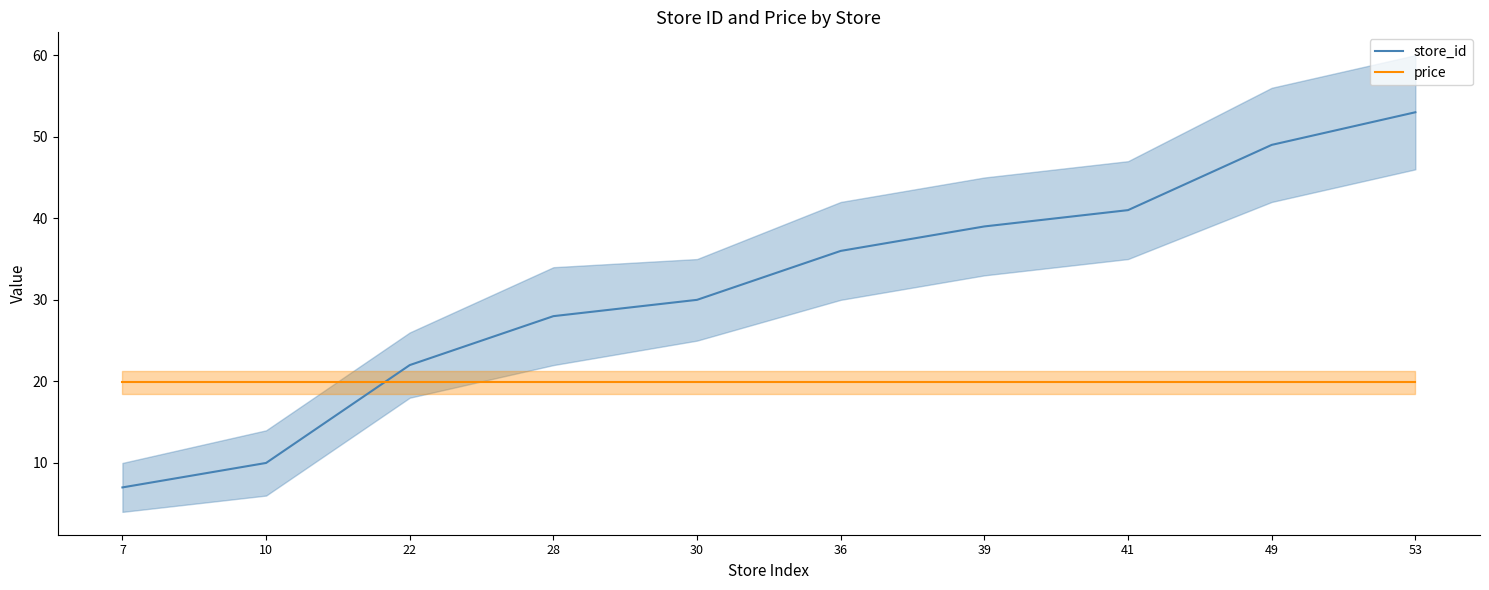

At how many categories does at least one series exceed 43?

2